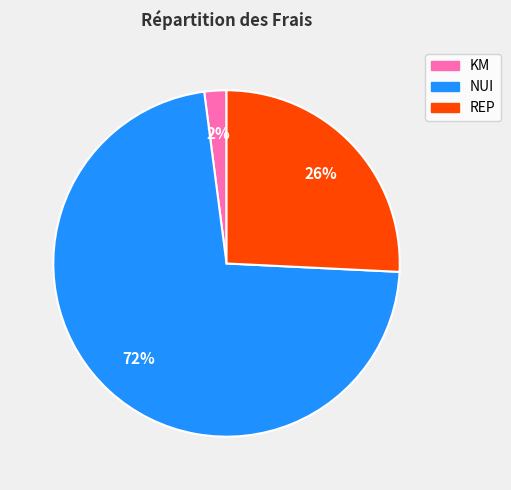

Is there a majority slice in this chart?

Yes